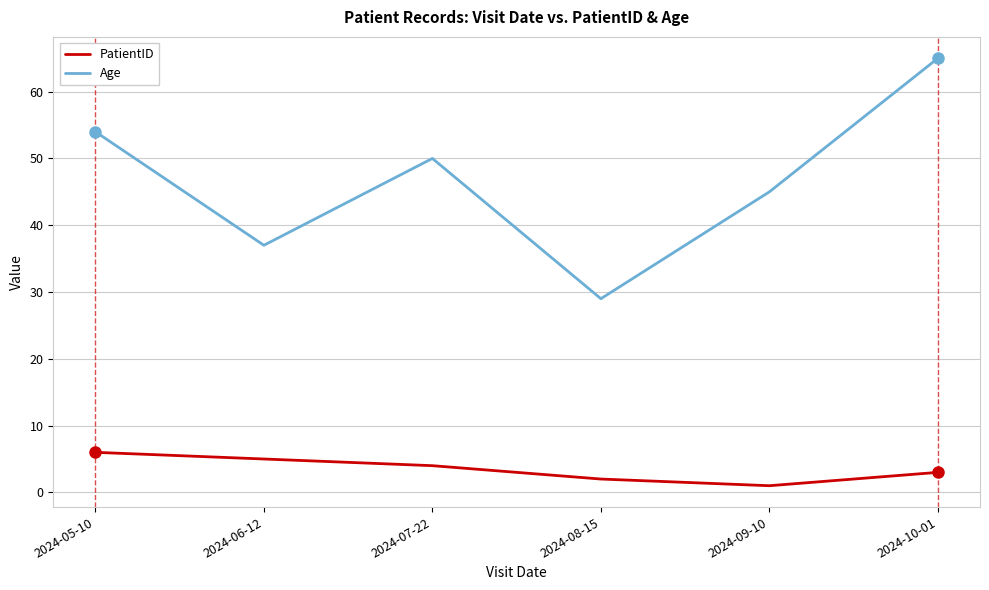

Is the value of Age at 2024-08-15 greater than the value of PatientID at 2024-08-15?

Yes